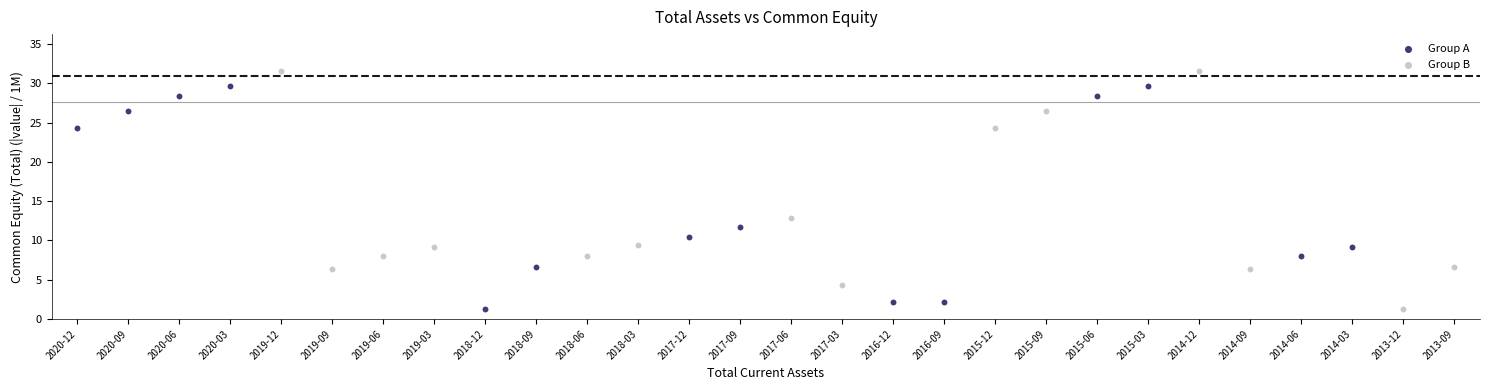

Which series has the widest spread of Y values?

Group B